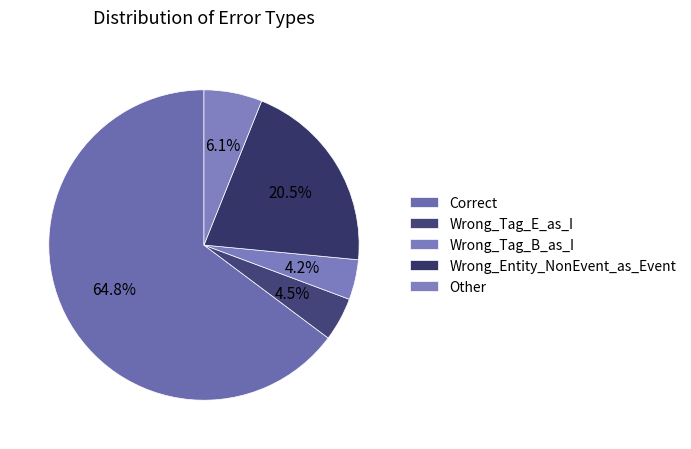

To the nearest percent, what is the difference between the largest and smallest slice percentages?

61%